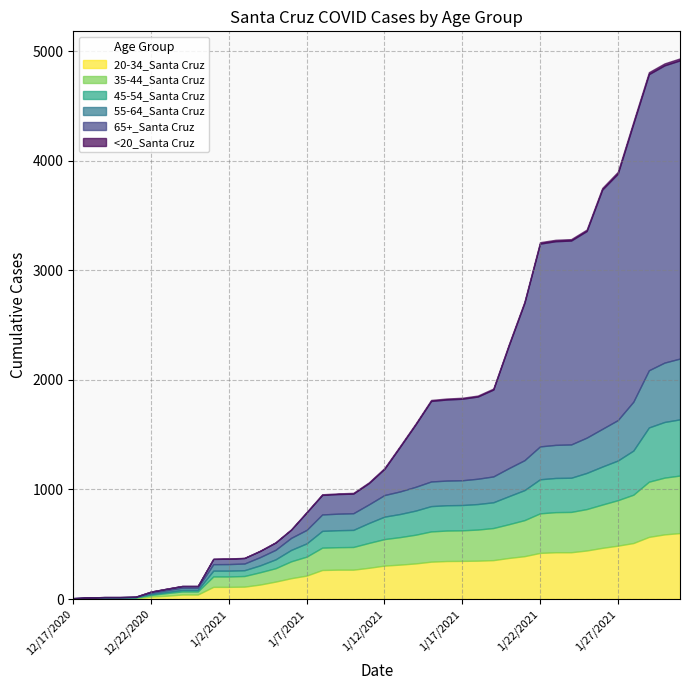

What is the label of the 40th point from the left?

1/31/2021